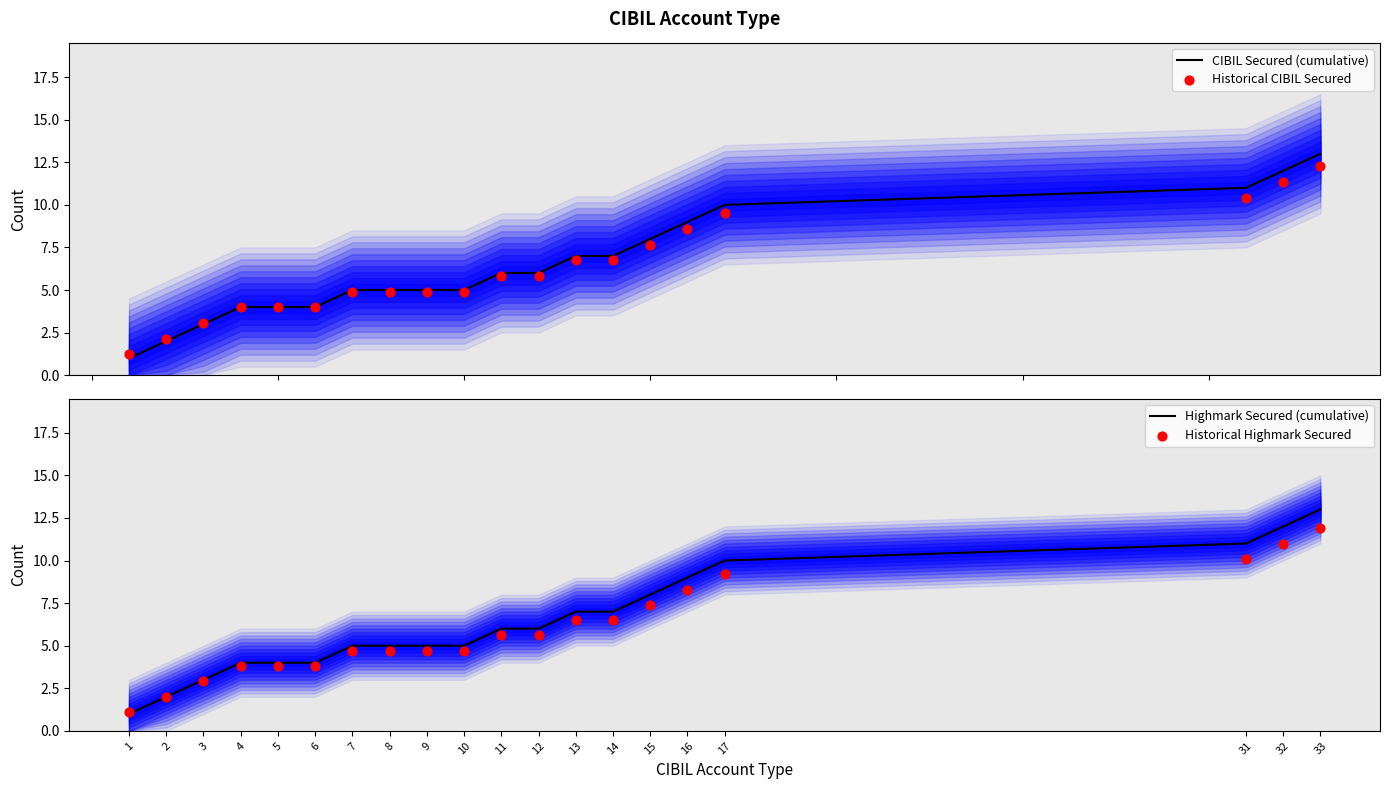

At which category is the sum across all series the highest?

33